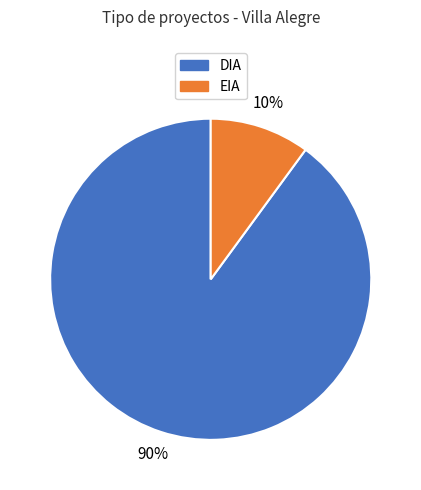

To the nearest percent, what is the average slice percentage?

50%